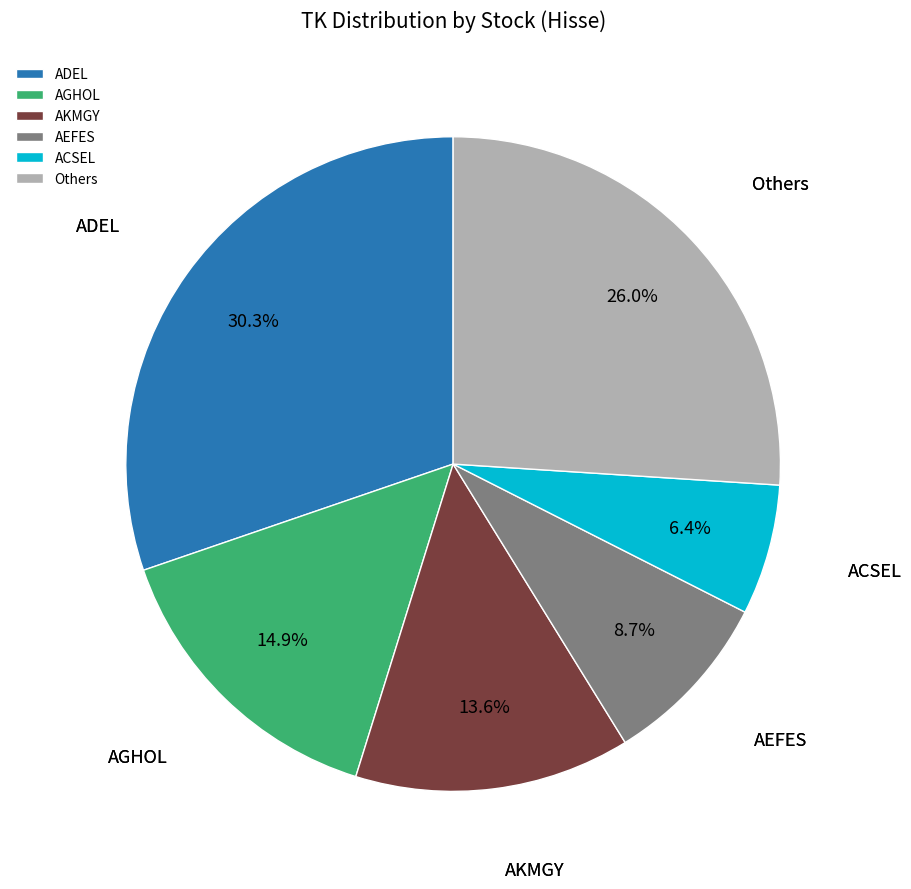

Combined, what portion of the pie is ACSEL and ADEL?

36.7%